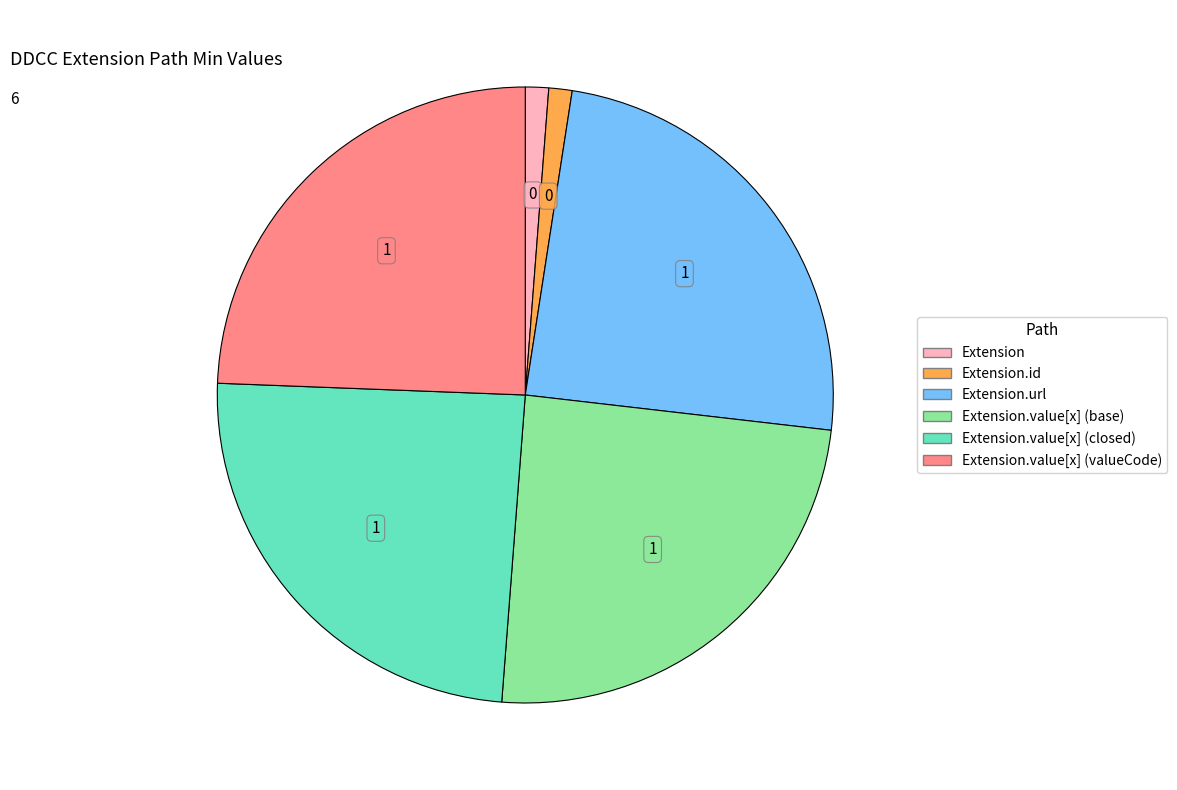

Is there a majority slice in this chart?

No